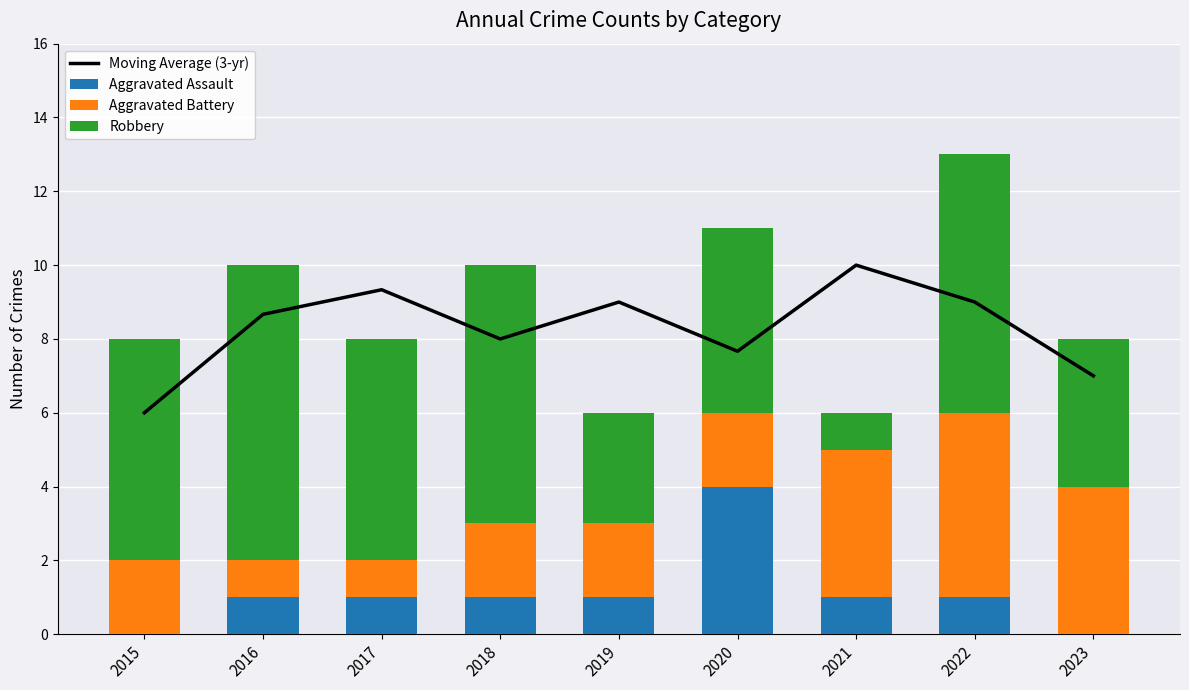

What is the difference between the Moving Average (3-yr) values at 2021 and 2019?

1.0